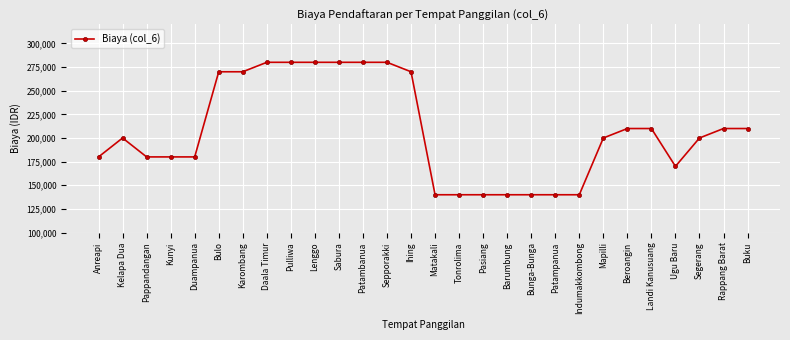

Between Ihing and Pappandangan, which is larger?

Ihing